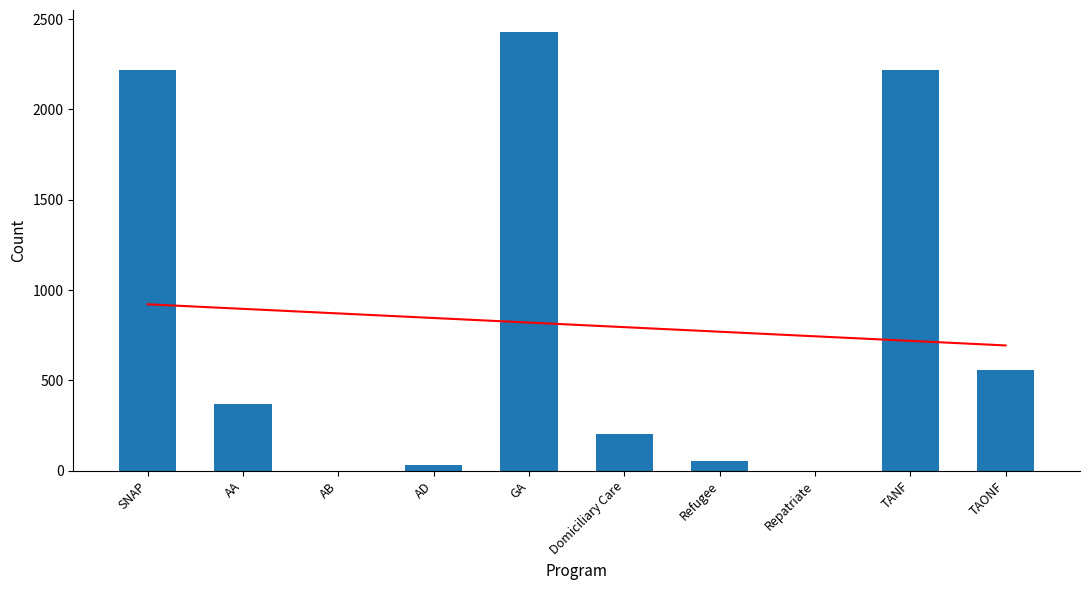

What is the difference between the maximum and minimum values in the trend series?

227.8